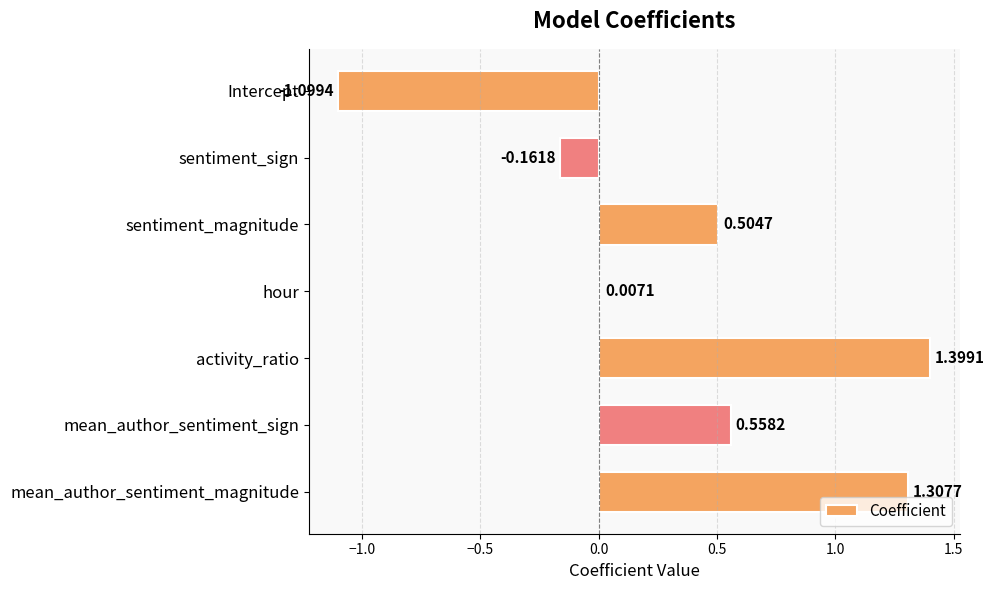

Count the number of categories in the chart.

7